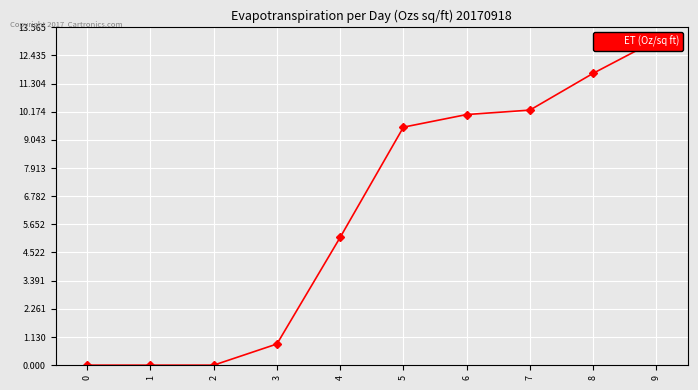

Reading left to right, transcribe all the data shown in this chart.

0.0	0.0	0.0	0.8	5.1	9.6	10.1	10.2	11.7	13.0